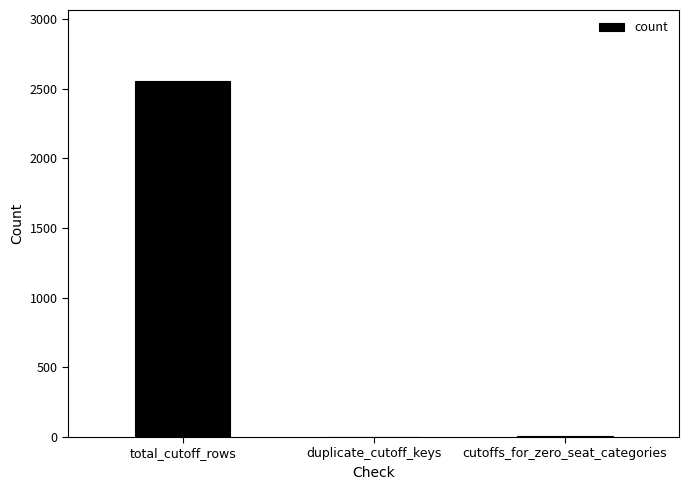

Count the number of categories in the chart.

3